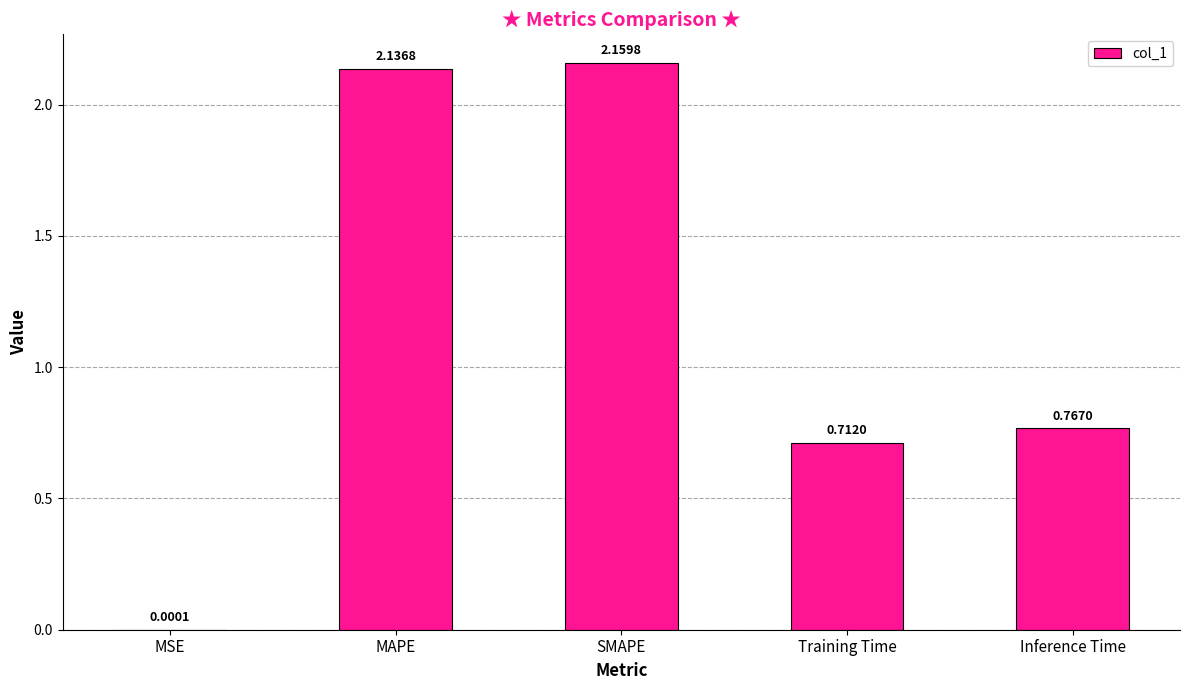

What is the sum of all values?

5.8